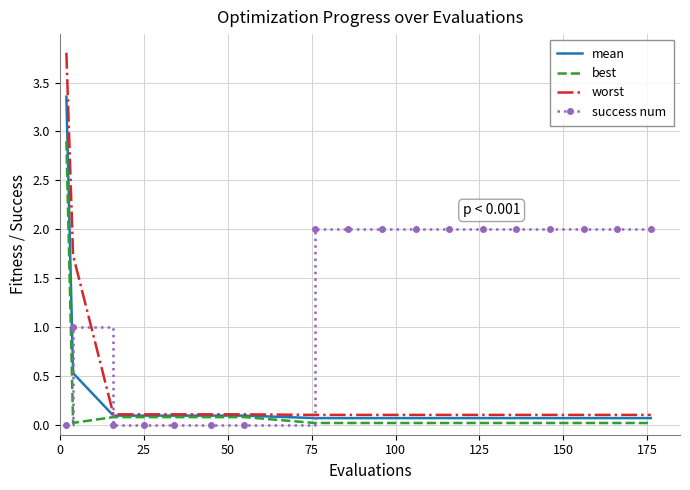

Which series has the widest spread of values?

worst